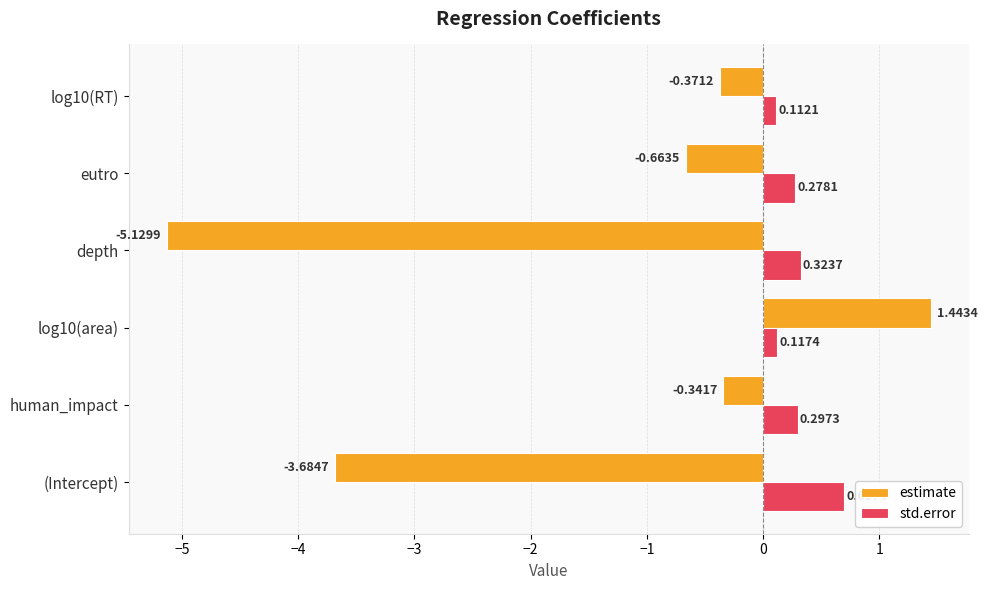

What is the difference between the maximum and minimum values in the std.error series?

0.6